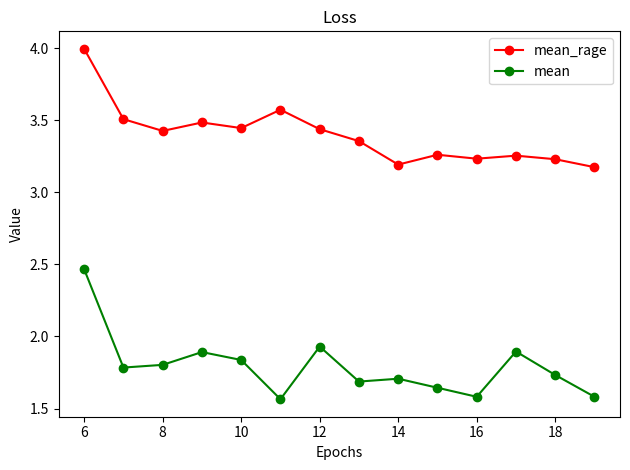

What is the difference between the second highest and minimum values in the mean series?

0.4